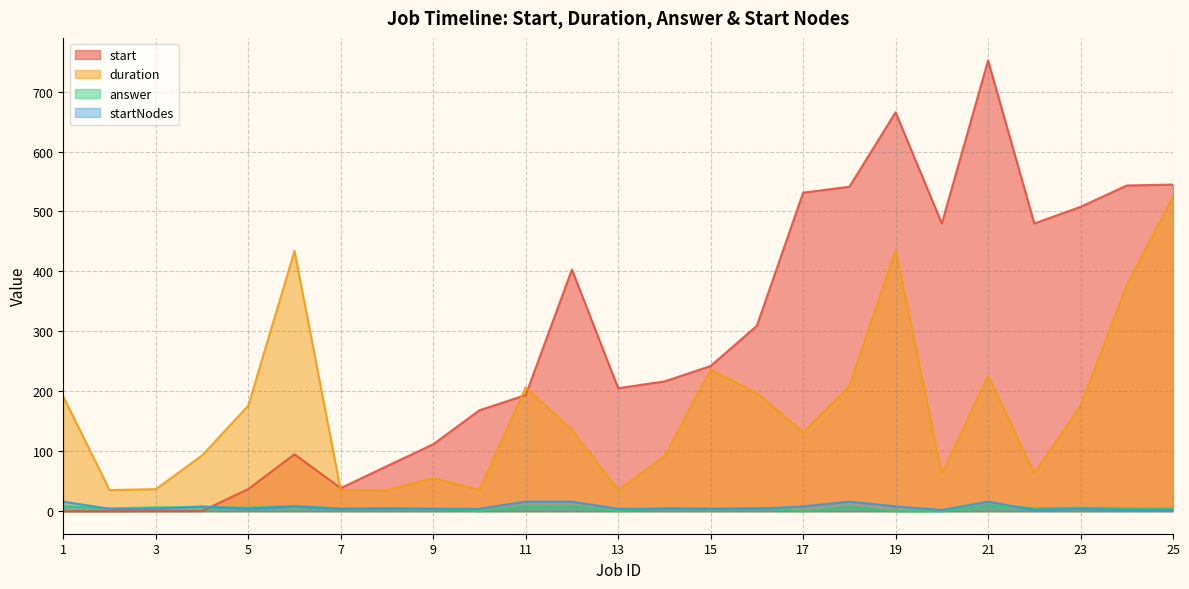

Is it true that duration equals 55.2 at 10?

False